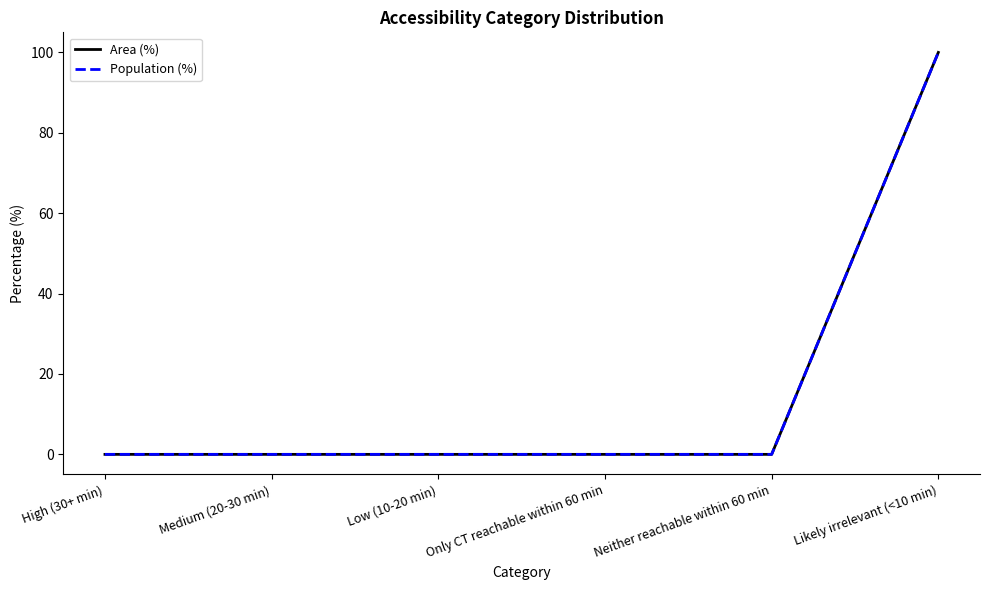

Reading left to right, list all the values displayed in this chart.

Area (%): 0	0	0	0	0	100
Population (%): 0	0	0	0	0	100